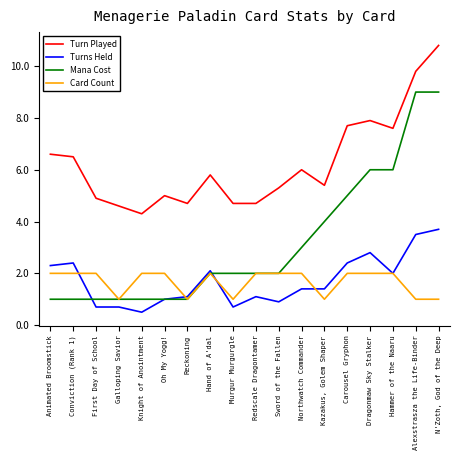

What is the lowest value of the Card Count series?

1.0